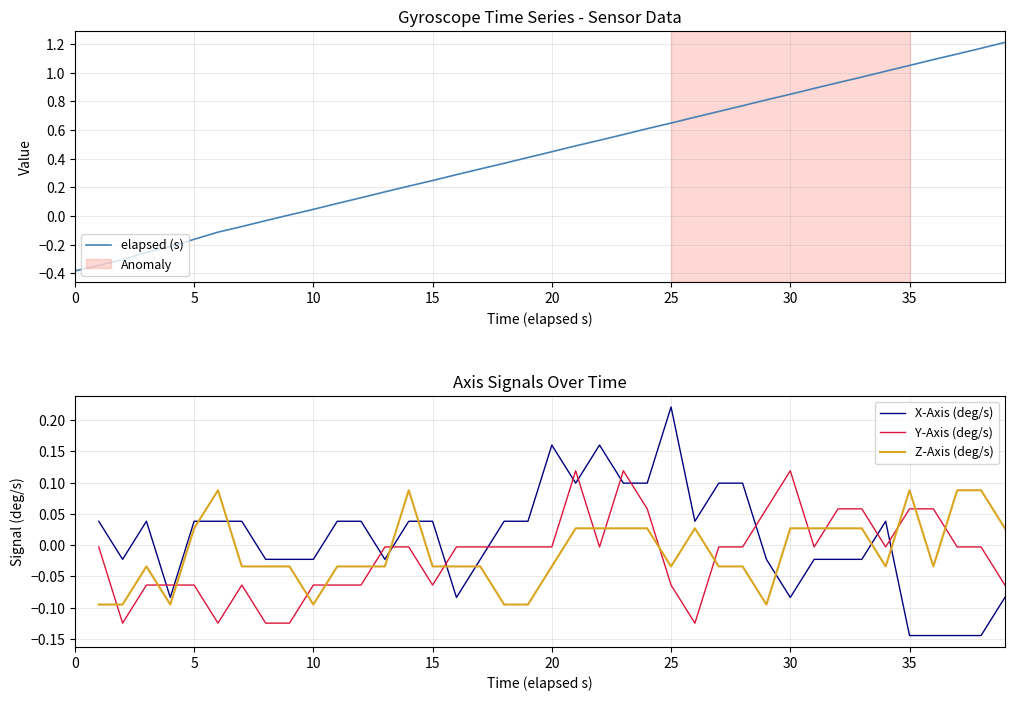

The elapsed (s) series shows -0.4 at 0. True or false?

True